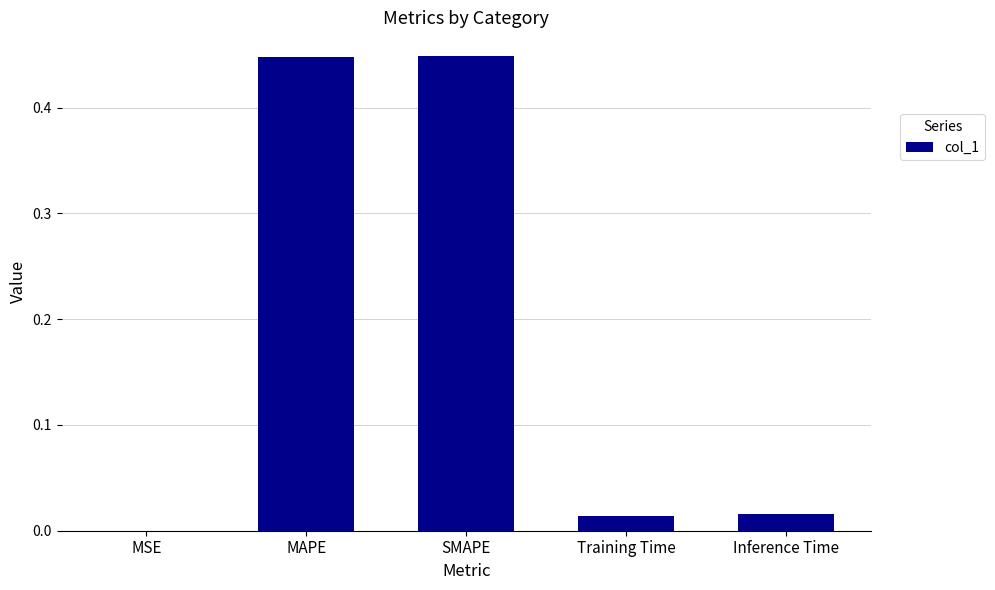

The chart shows a value of 0.3 at SMAPE. True or false?

False